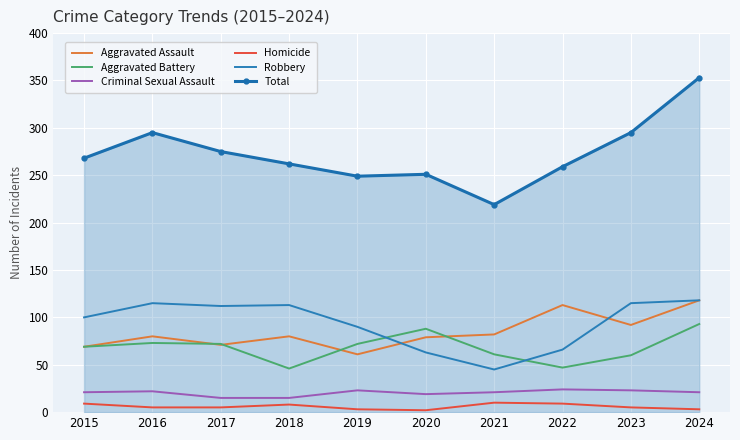

What is the average value of the Criminal Sexual Assault series?

20